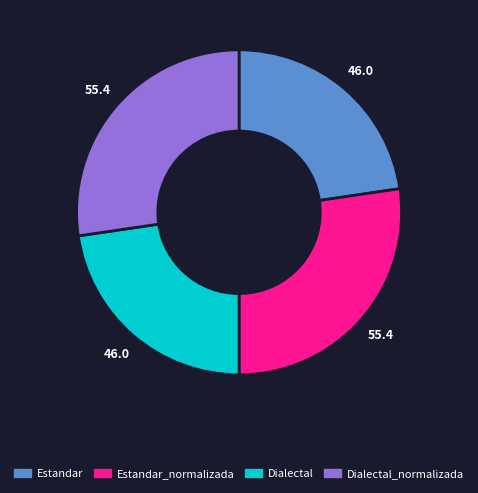

True or false: Dialectal accounts for 23% of the total.

True